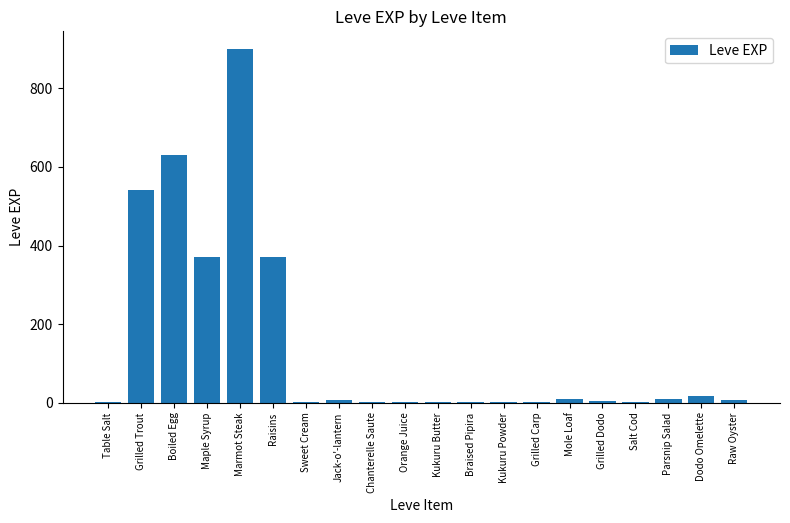

What is the ratio of the value at Maple Syrup to the value at Salt Cod?

123.3